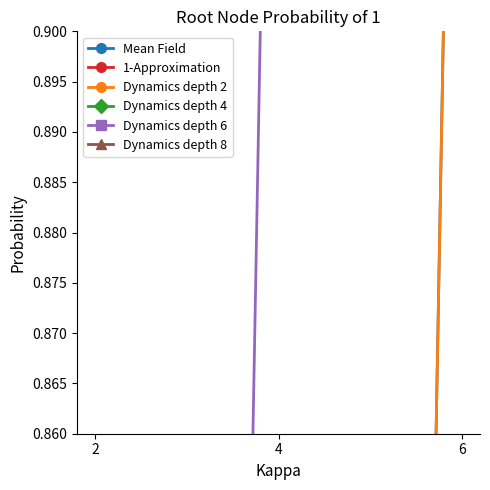

Is it true that Dynamics depth 2 equals 0 at 6?

False